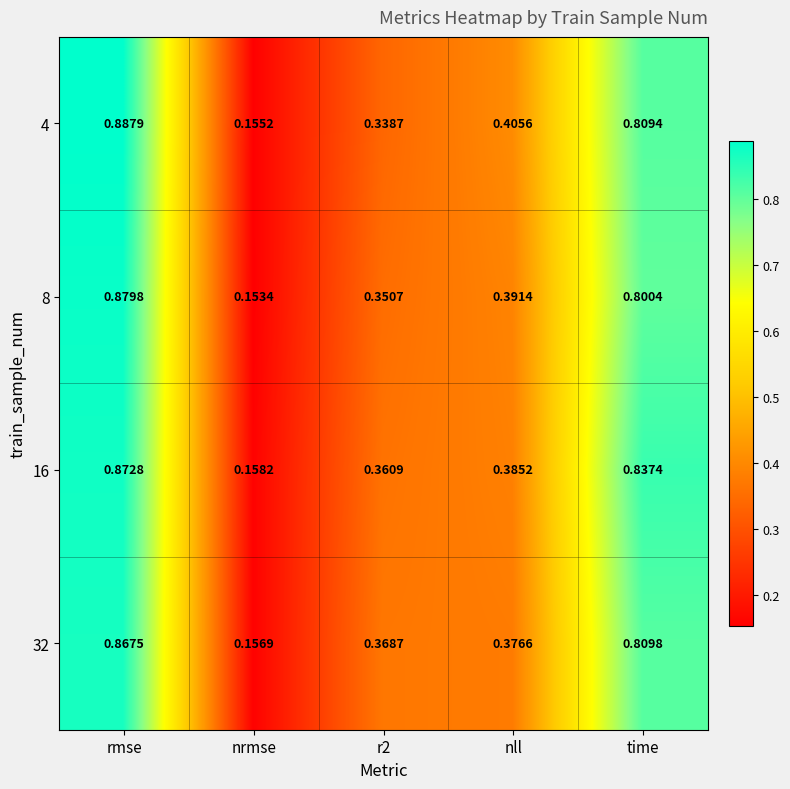

Where is 4 nearest to the value 0?

nrmse